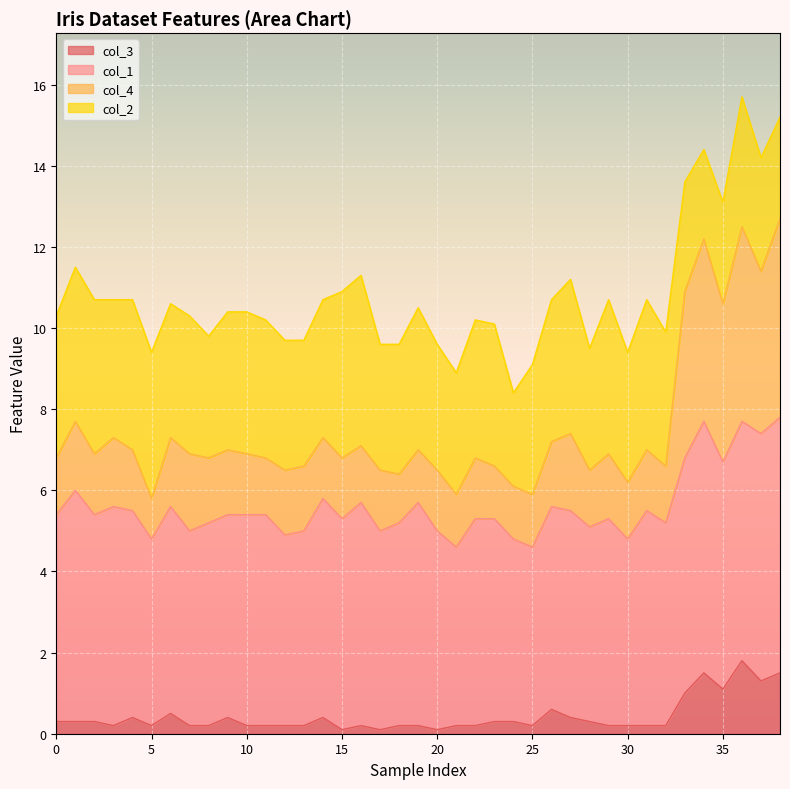

Where is col_3 nearest to the value 0?

15